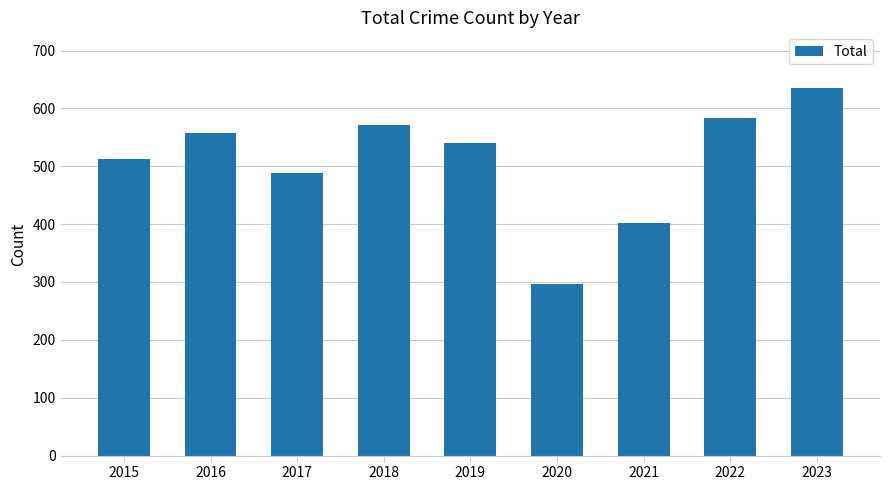

What is the greatest value displayed?

636